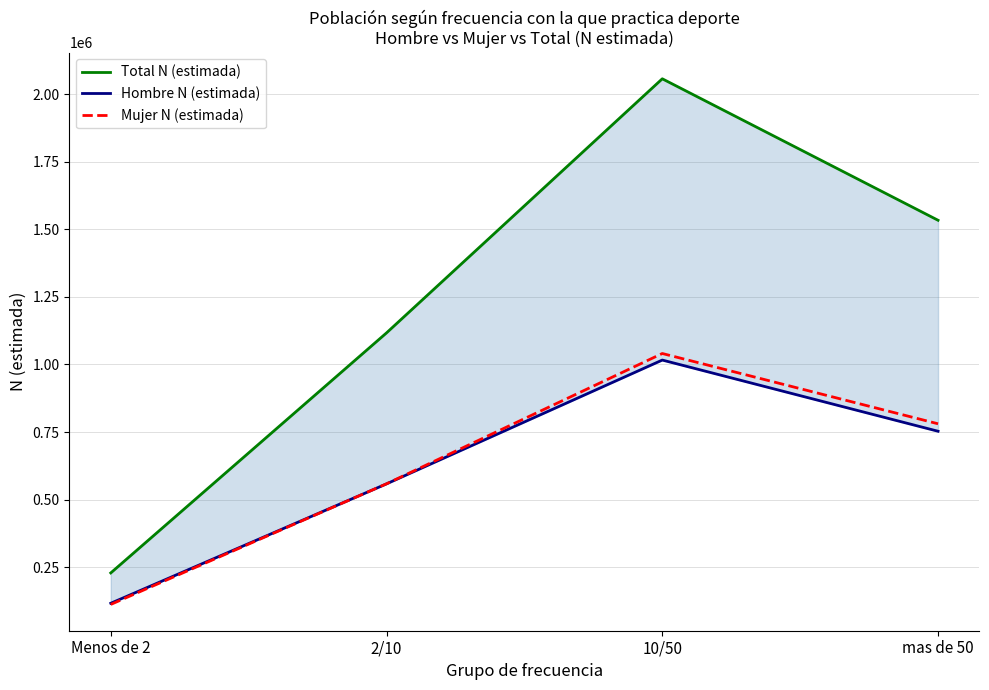

What is the value of the Mujer N (estimada) point at the 4th from the left?

780436